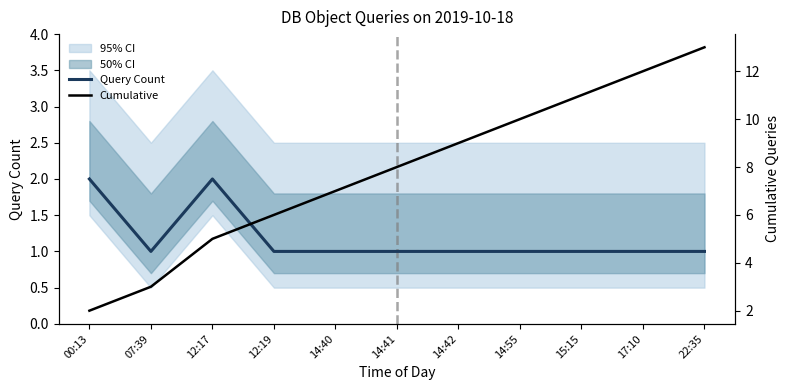

Which category has the highest value in the Cumulative series?

22:35